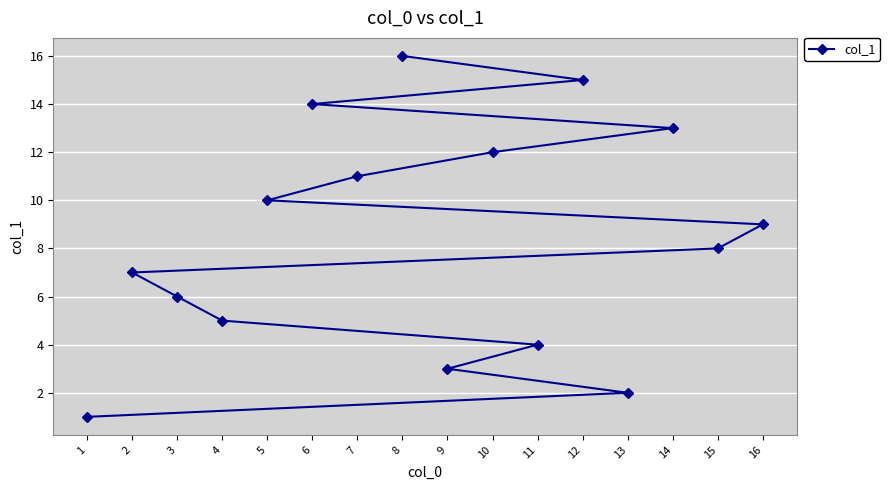

Which category has the highest value across all series?

8